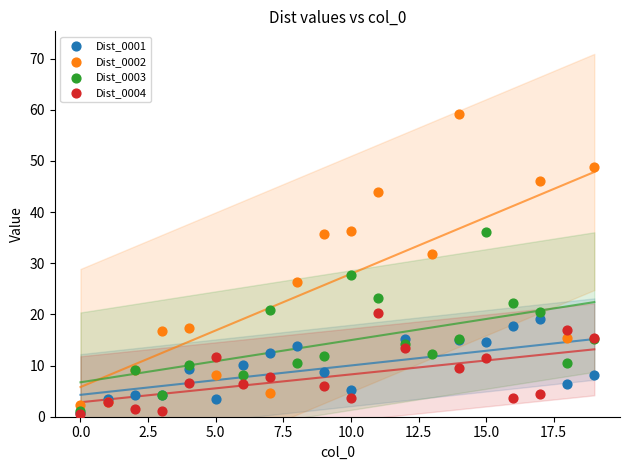

Which series contains the highest Y value?

Dist_0002